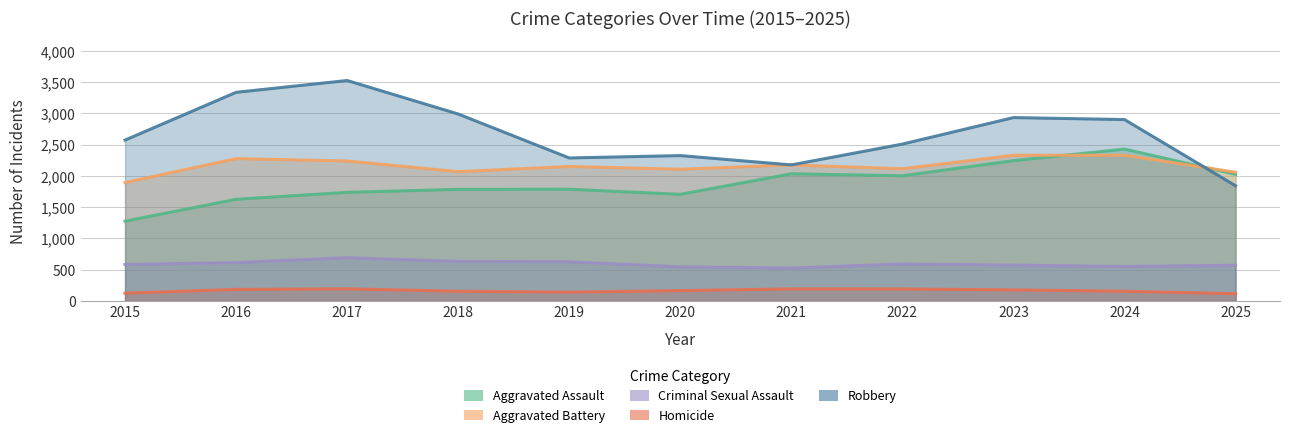

How many interior local valleys does the Aggravated Assault series have?

2